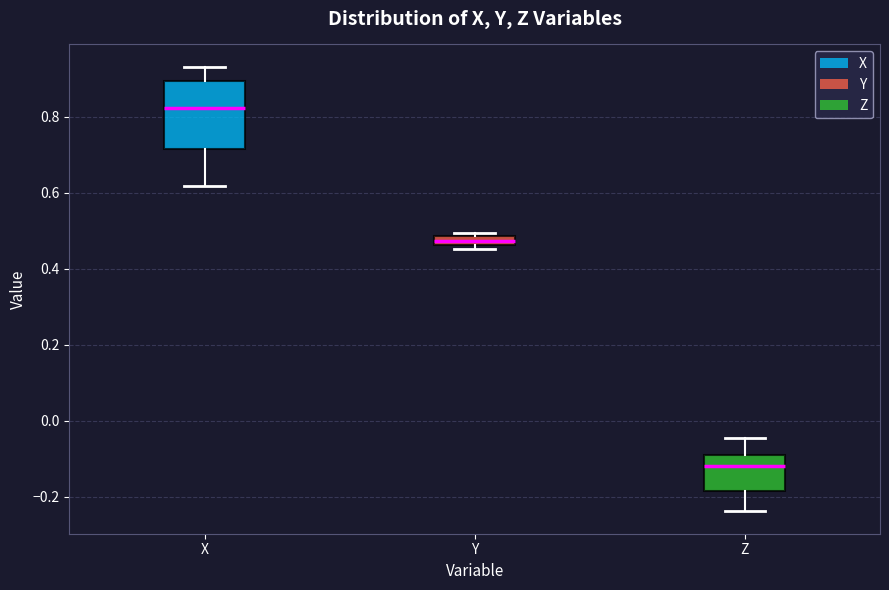

Which box has the lowest median line?

Z